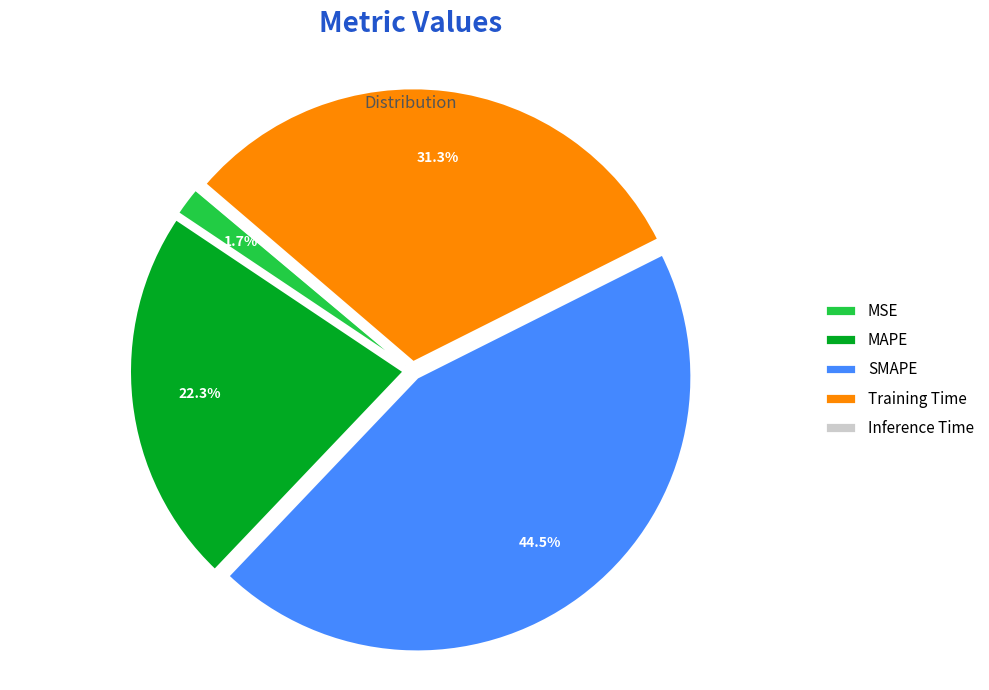

Is there a majority slice in this chart?

No